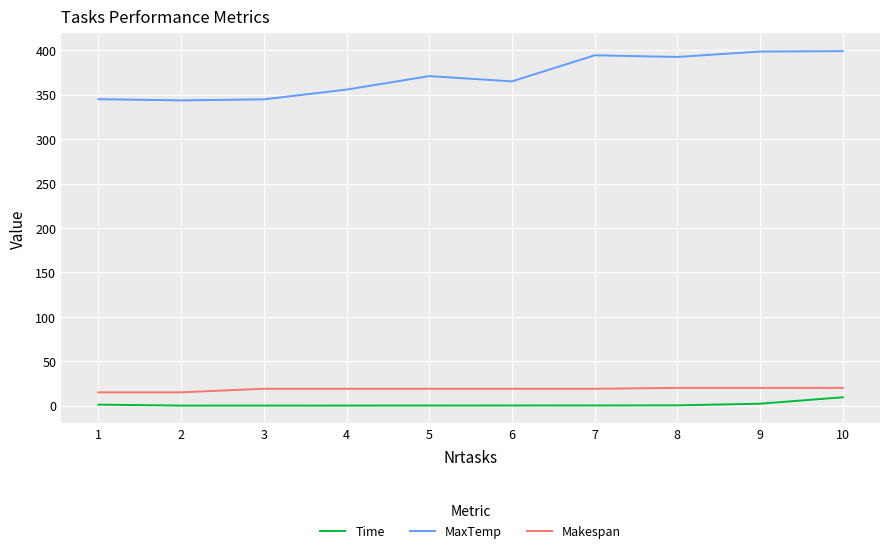

True or false: Makespan and Time cross at least once.

False